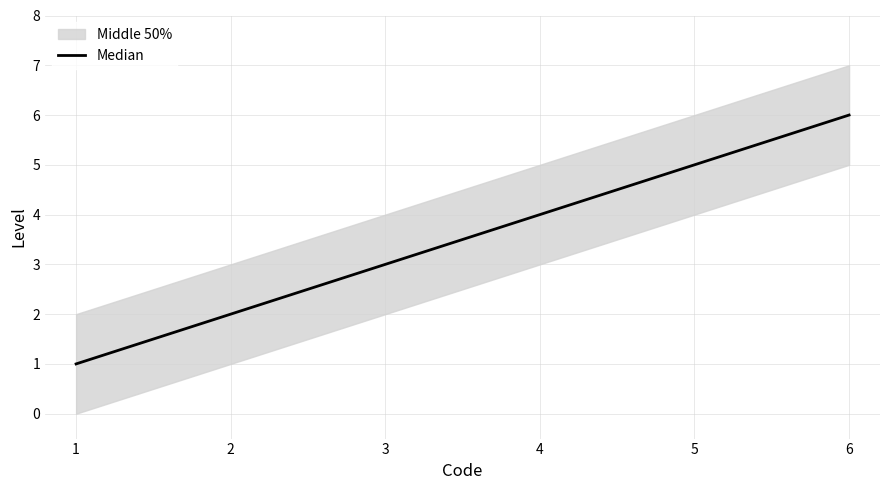

Rank the categories by Median value from lowest to highest.

1, 2, 3, 4, 5, 6